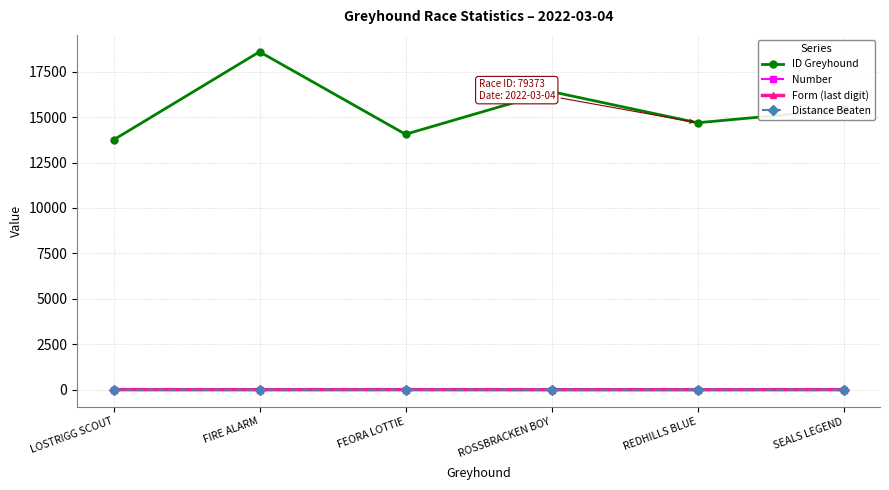

Which series changed the most between FIRE ALARM and REDHILLS BLUE?

ID Greyhound